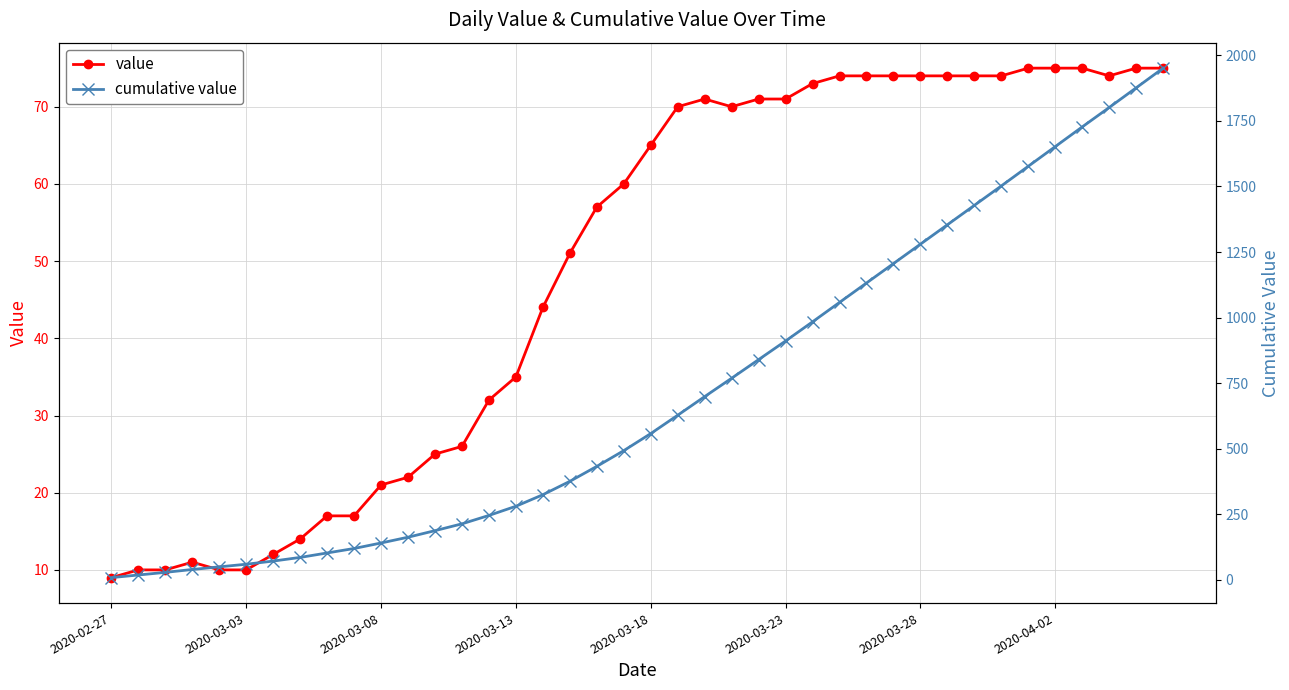

How many data points does each series have?

40